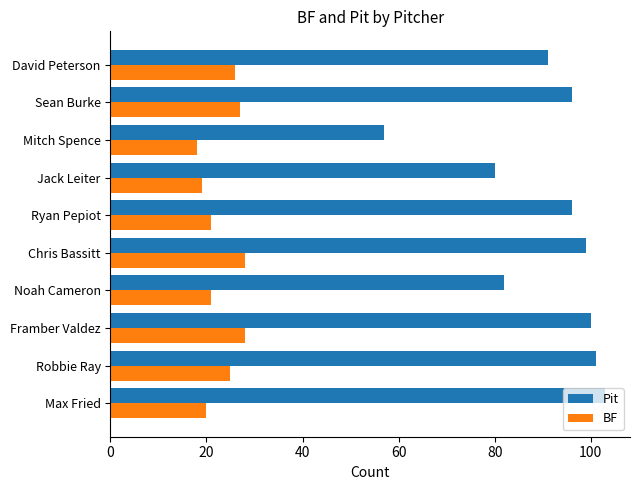

The Pit series shows 142 at Ryan Pepiot. True or false?

False